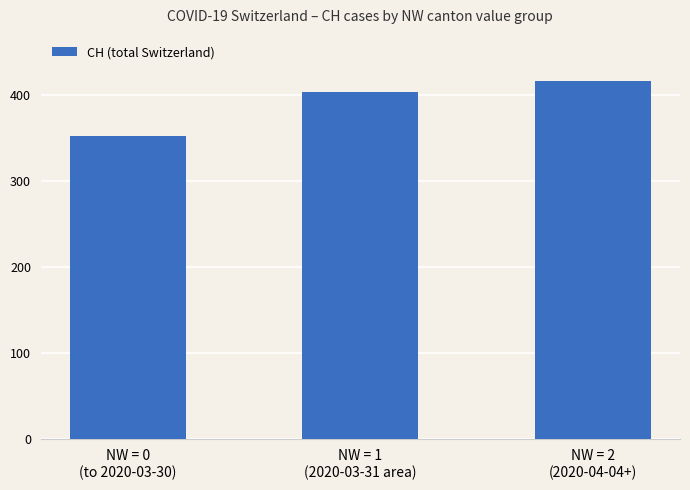

Count the values in the range 352 to 416.

3